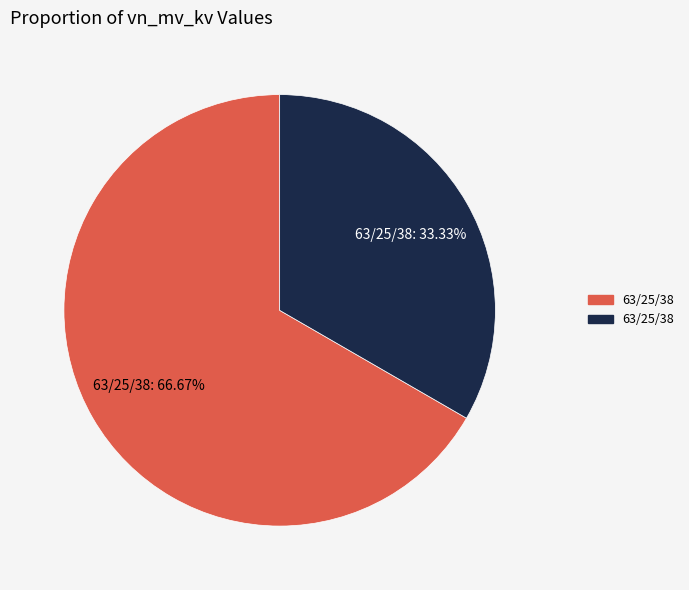

Is there any slice that represents more than half of the pie?

Yes